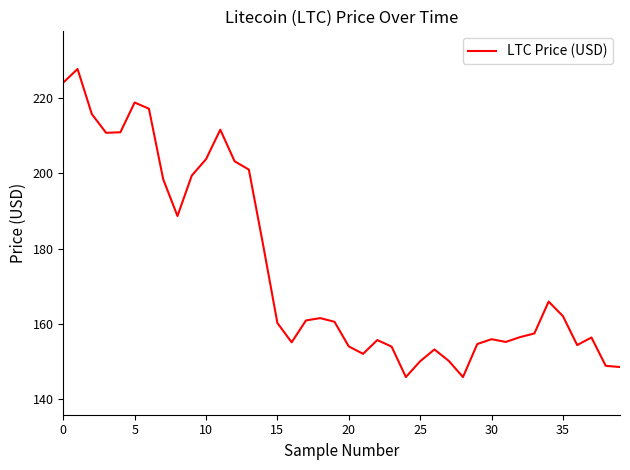

What is the minimum value shown in the chart?

145.9